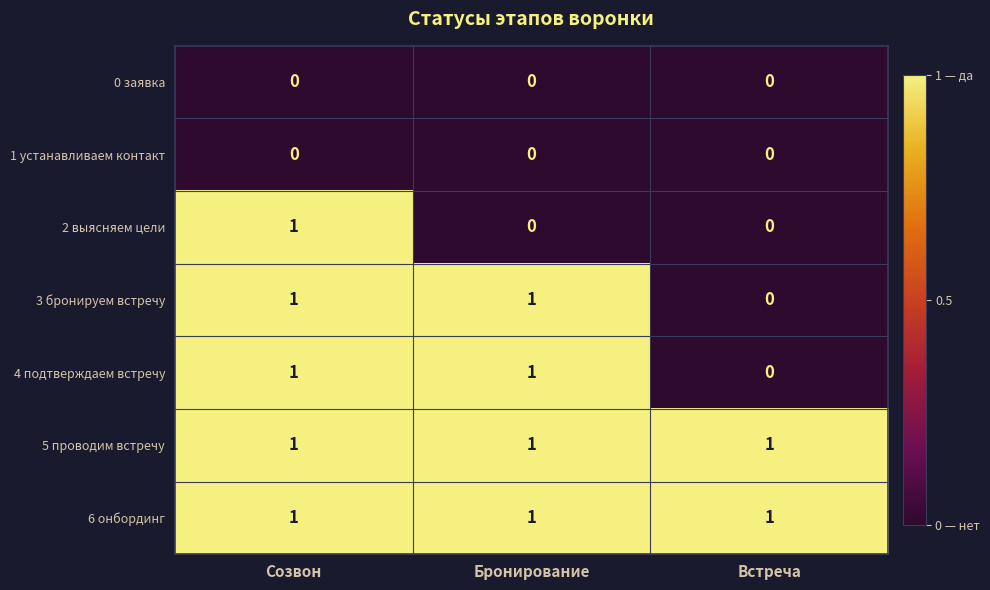

At how many categories does at least one series exceed 0?

3